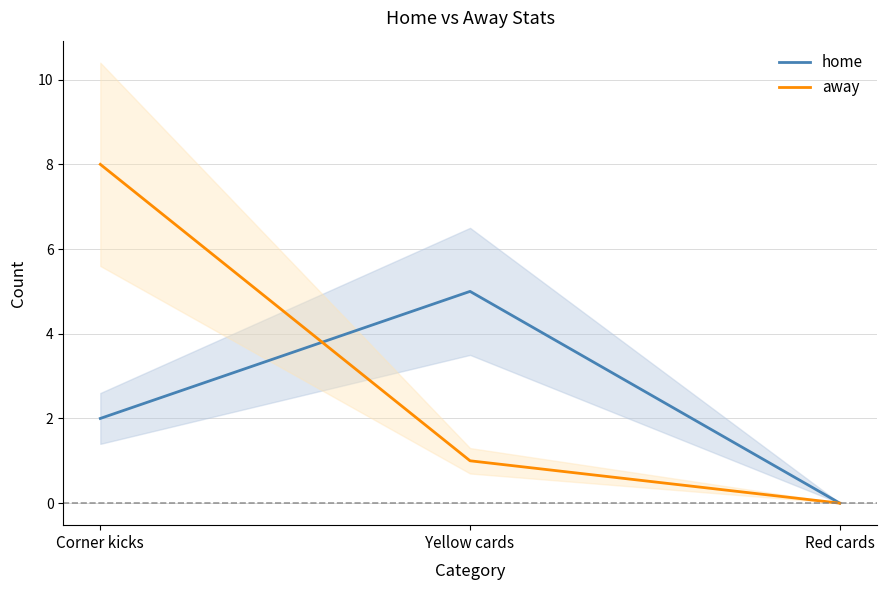

What is the value of the home point at the 1st from the left?

2